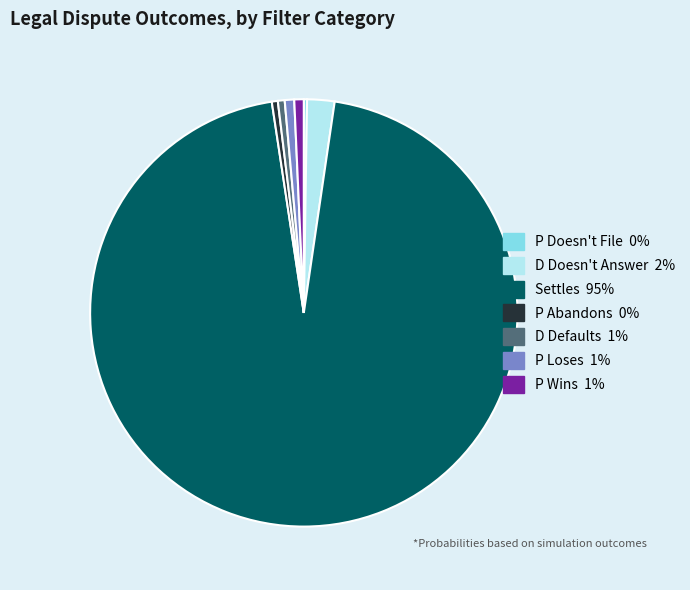

Does Settles 95% represent more than half of the total?

Yes